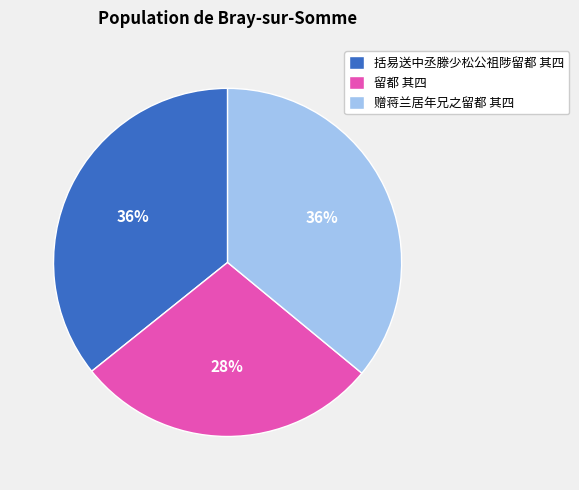

The 留都 其四 slice represents 22% of the pie. True or false?

False